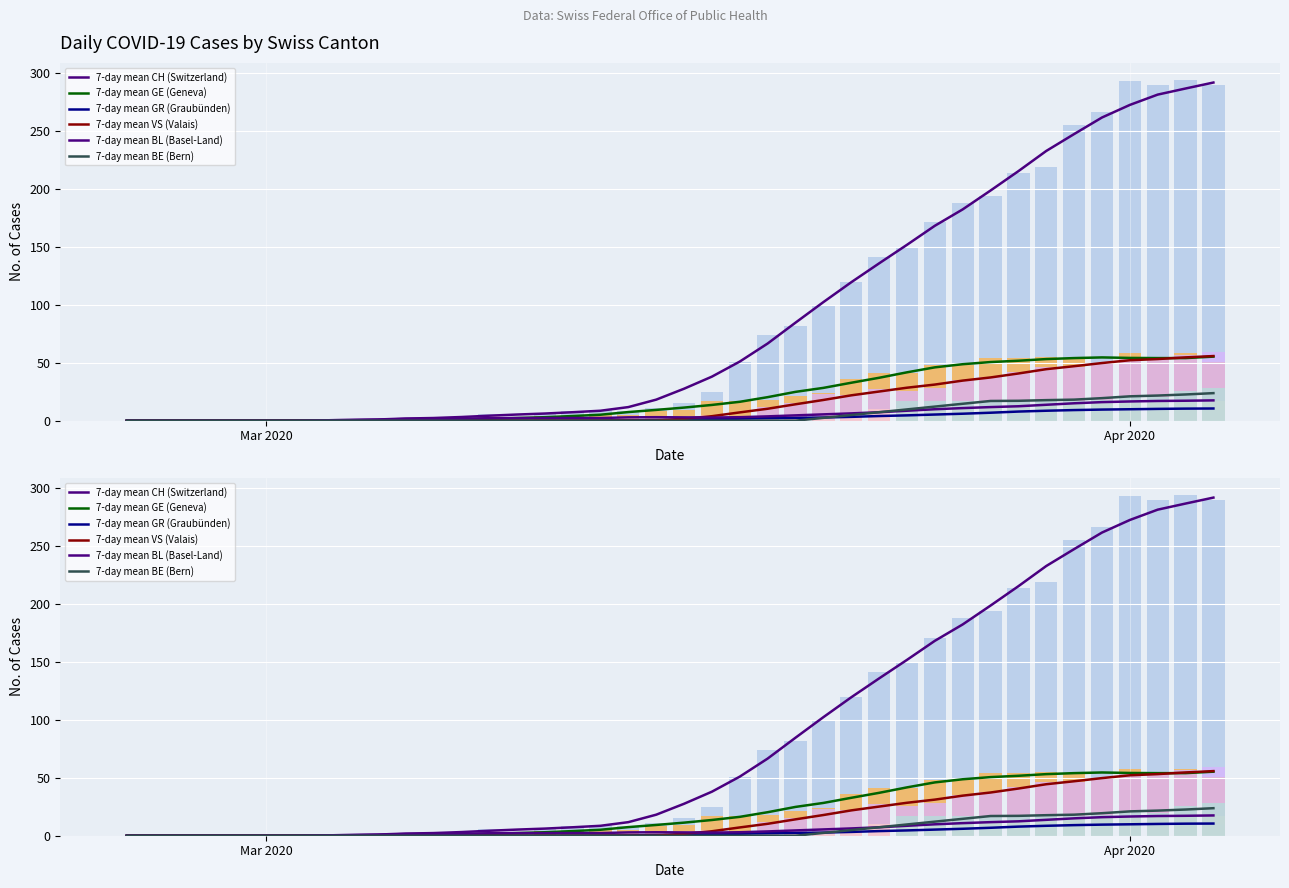

Rank the series by their maximum value, from highest to lowest.

CH, VS, GE, BE, BL, GR